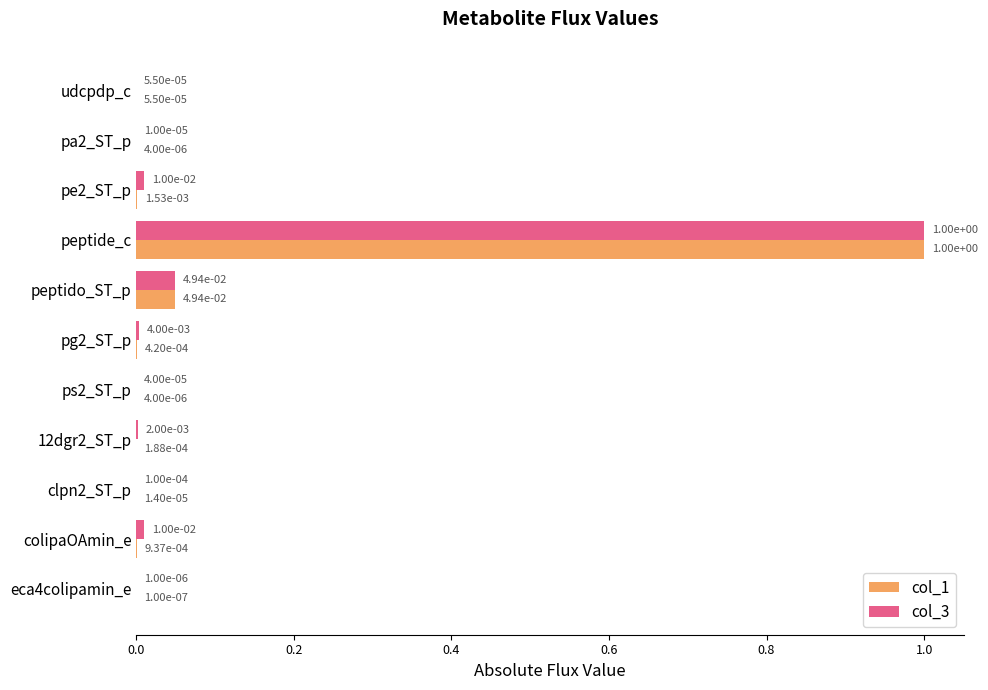

How many data points does each series have?

11